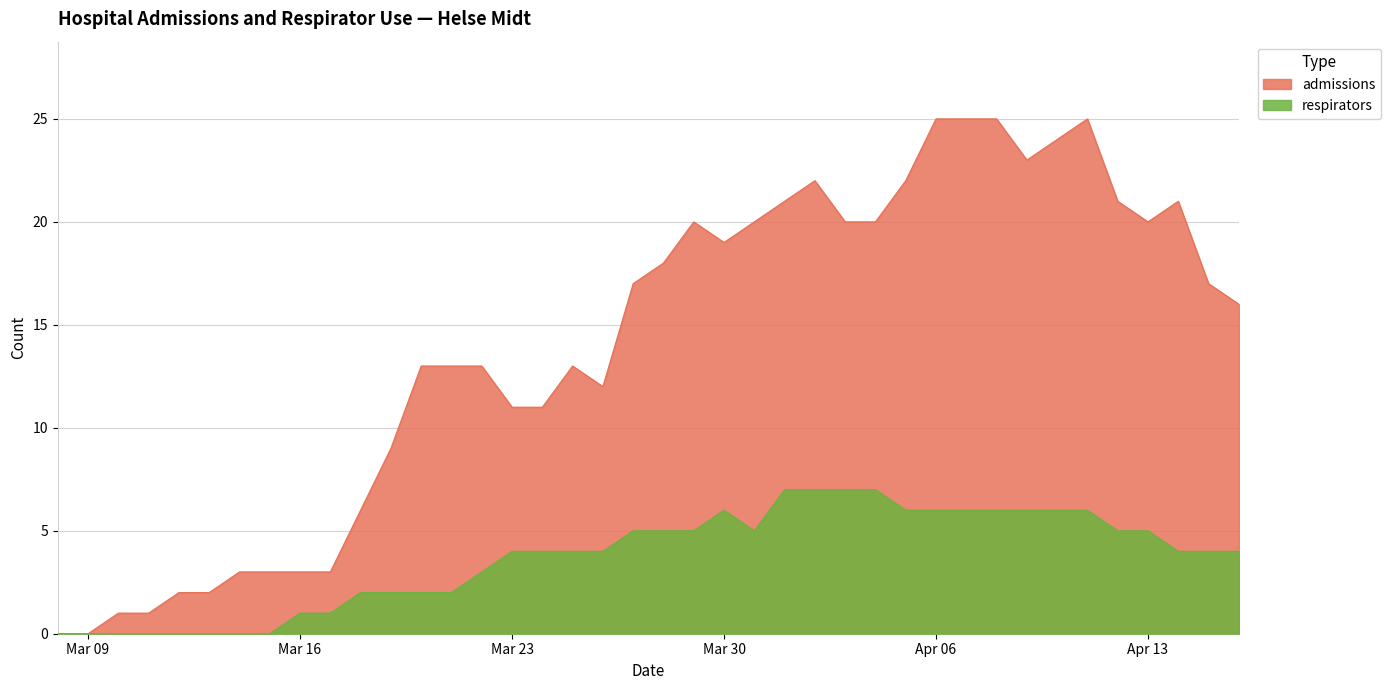

What is the sum of the admissions values at 2020-03-25 and 2020-03-29?

33